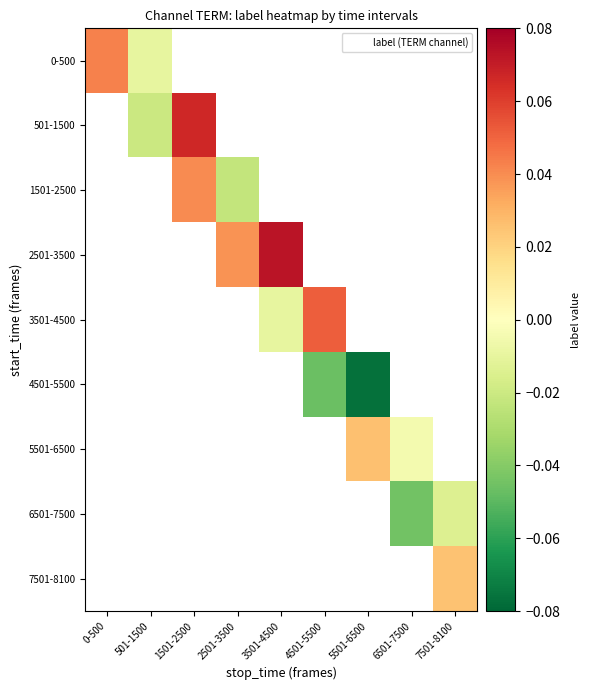

Which category has the lowest value in the 0-500 series?

501-1500